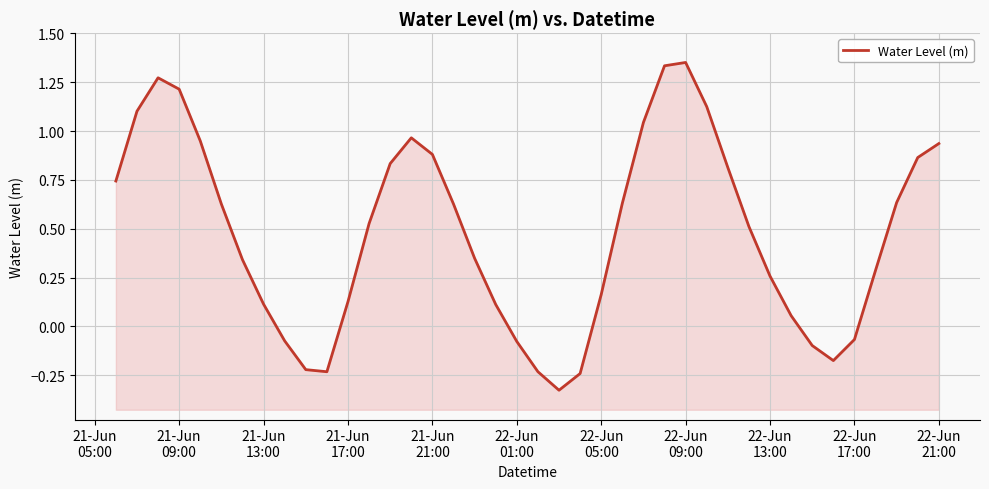

What is the greatest value displayed?

1.4